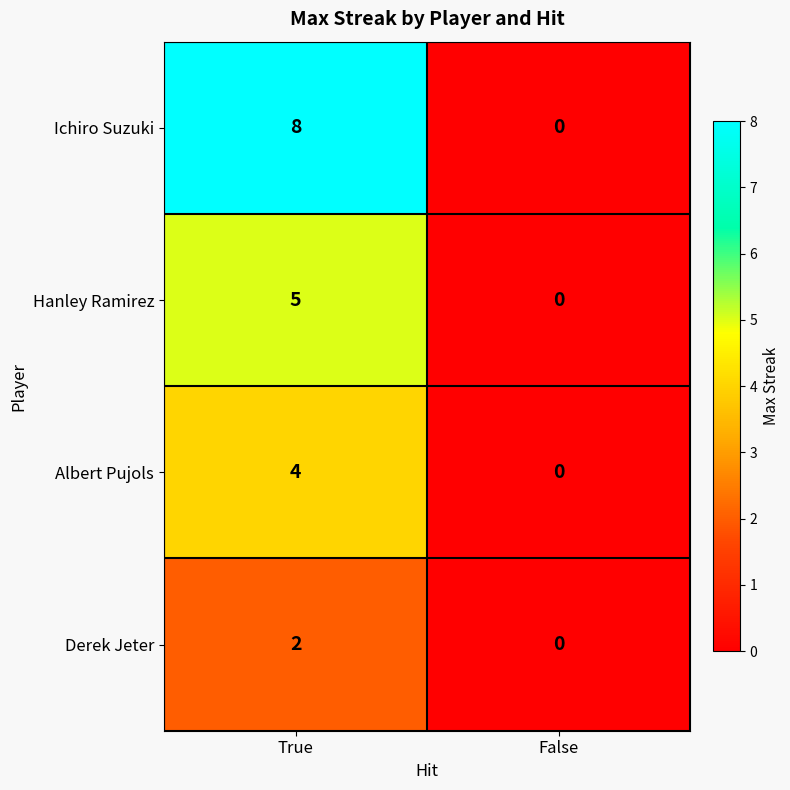

How many distinct data groups are displayed?

4